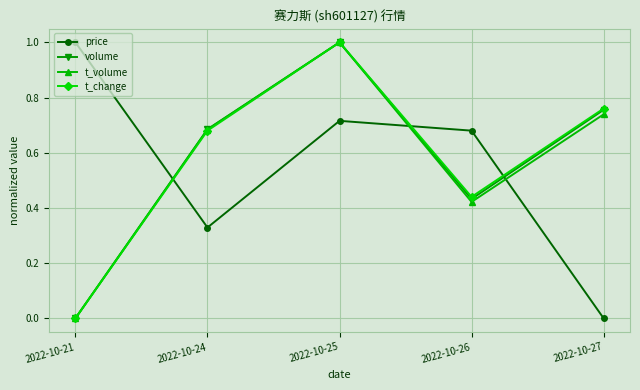

True or false: price has more than 0 points higher than both neighbors.

True